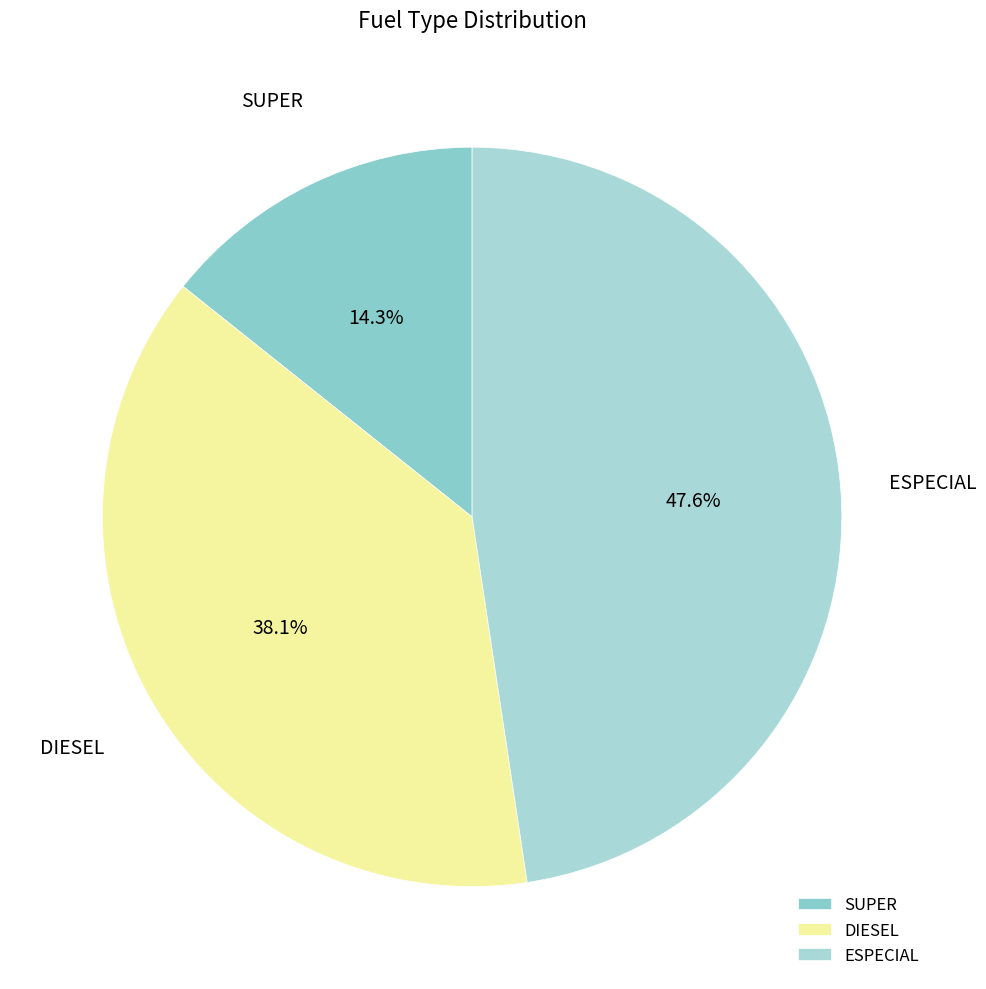

Count the number of slices in the pie.

3